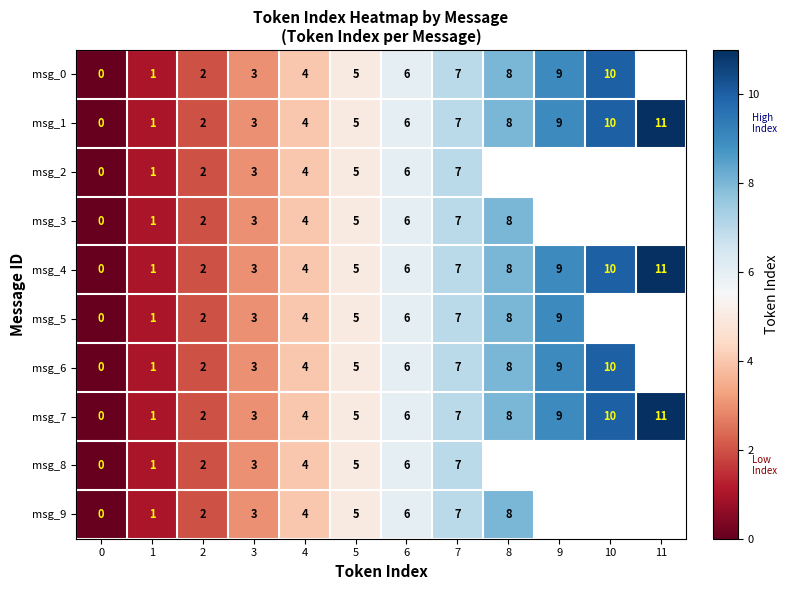

What is the total value across all series at 2?

20